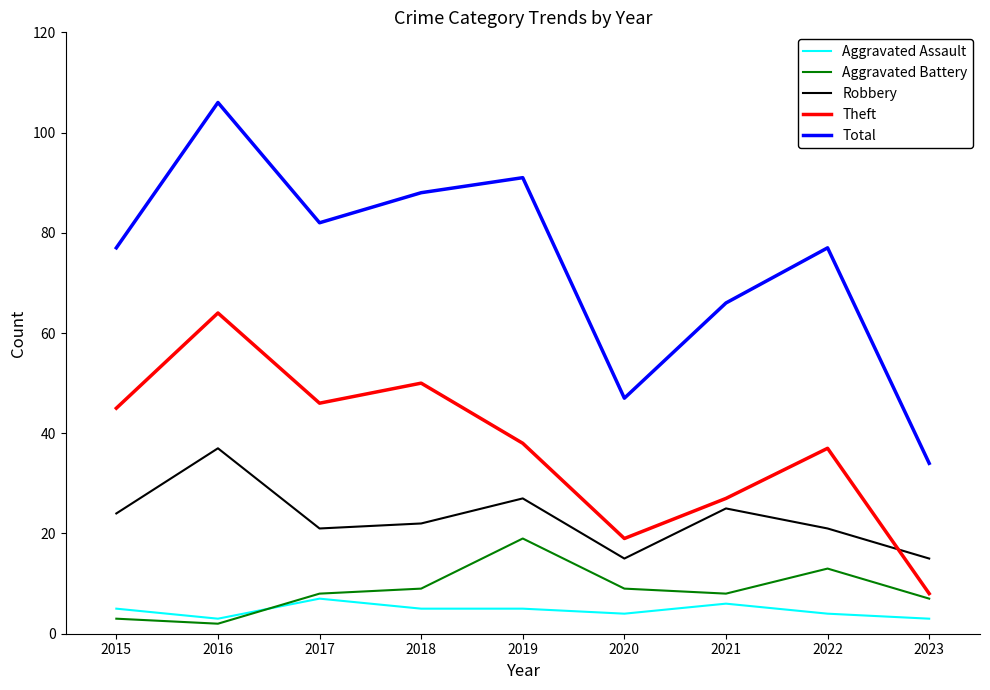

What is the approximate value of Aggravated Assault at 2022?

4